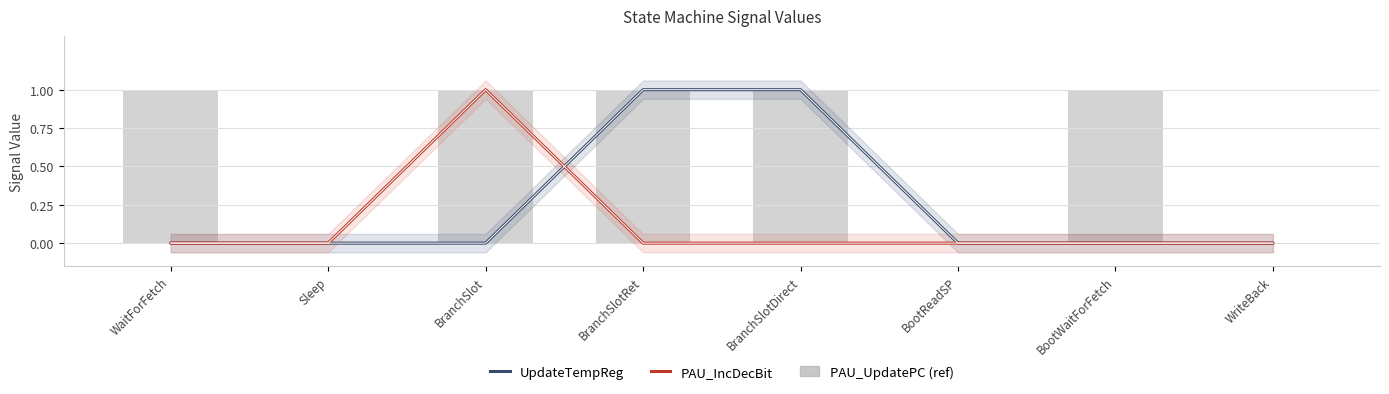

How many UpdateTempReg values are between 0 and 1?

8